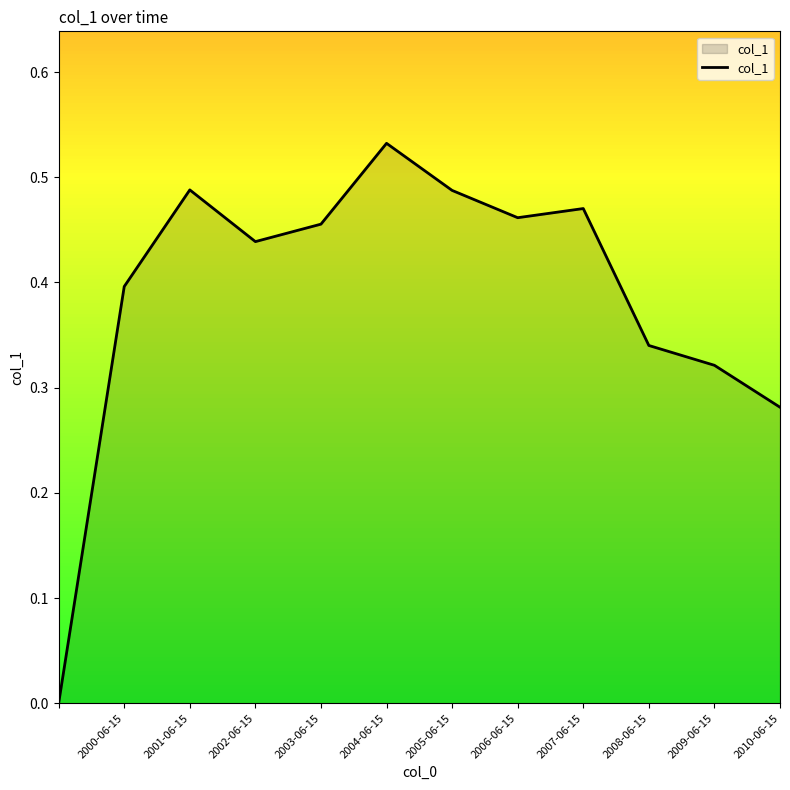

True or false: the data has more than 2 interior local peaks.

True